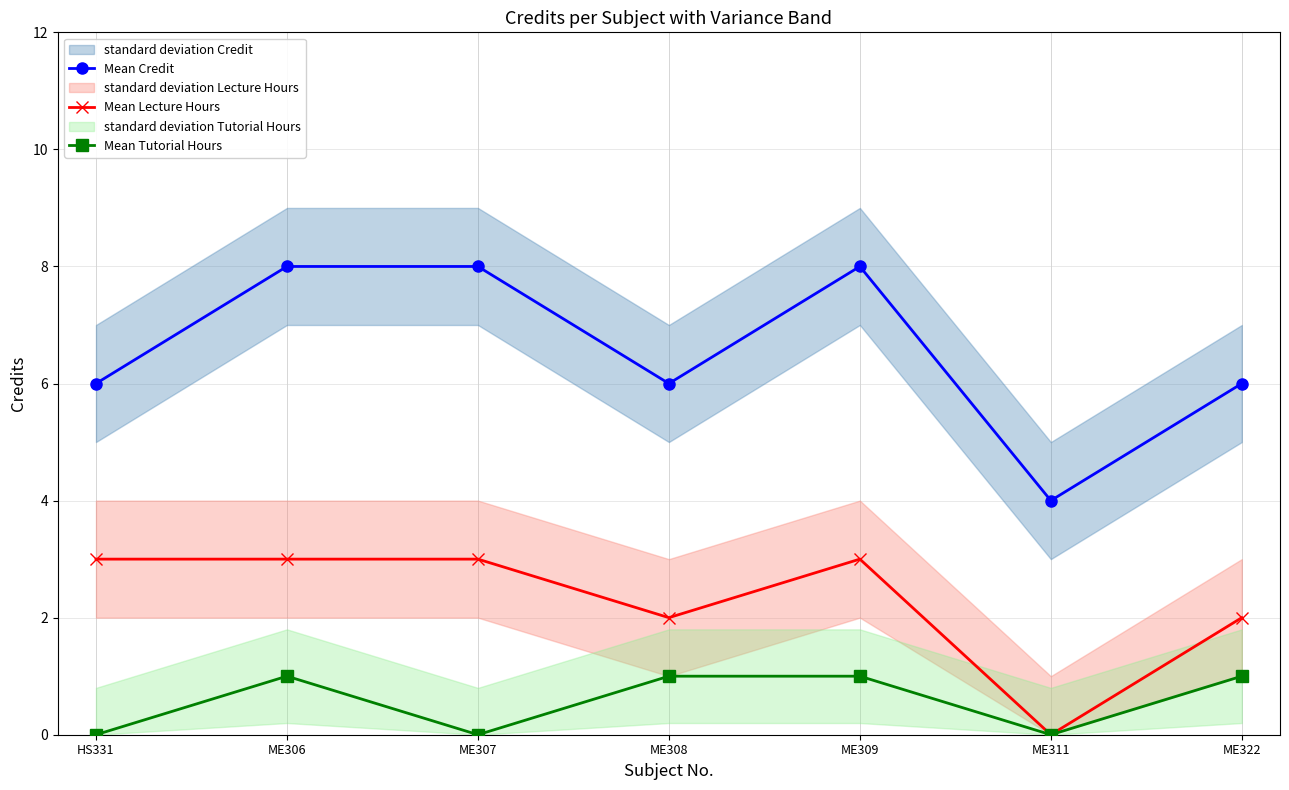

What is the maximum value shown in the chart?

8